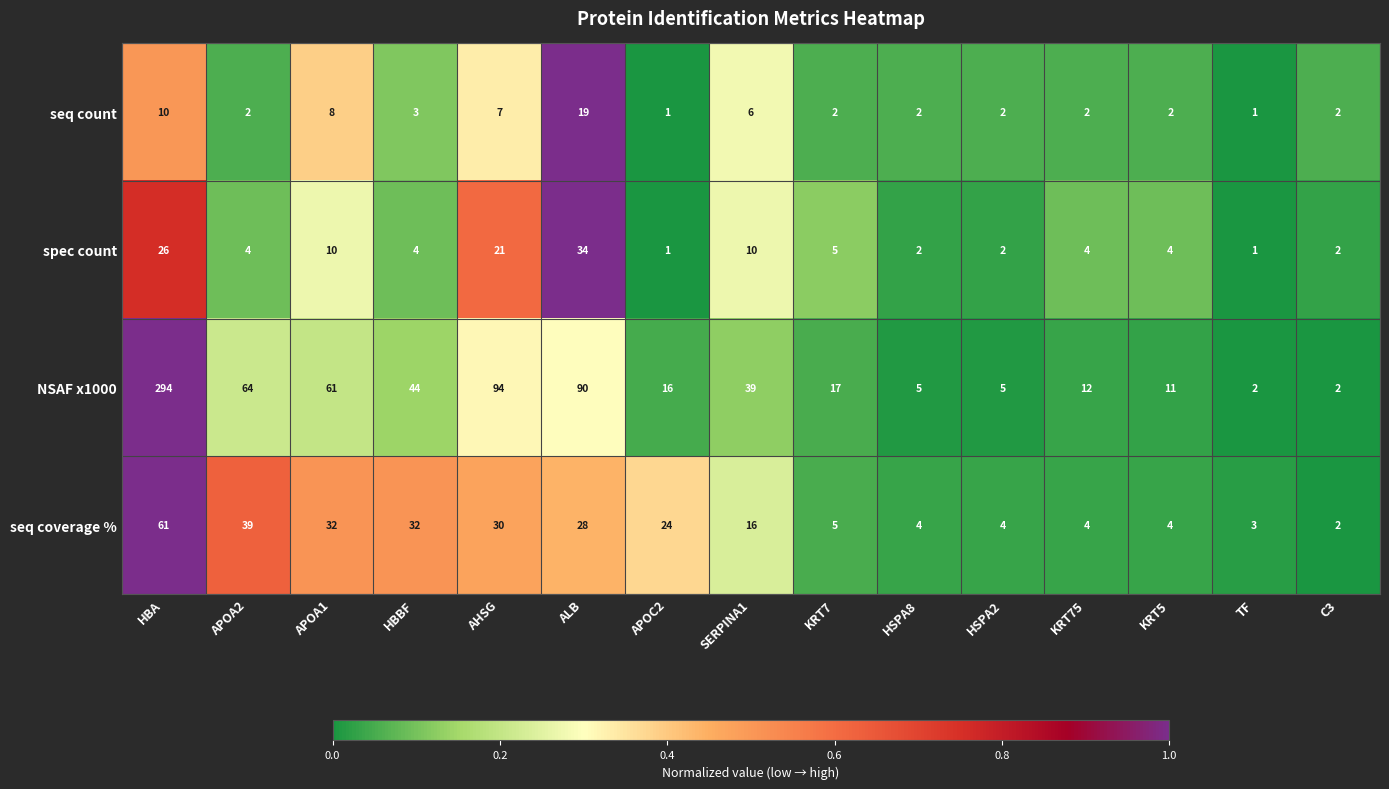

What is the maximum value shown in the chart?

294